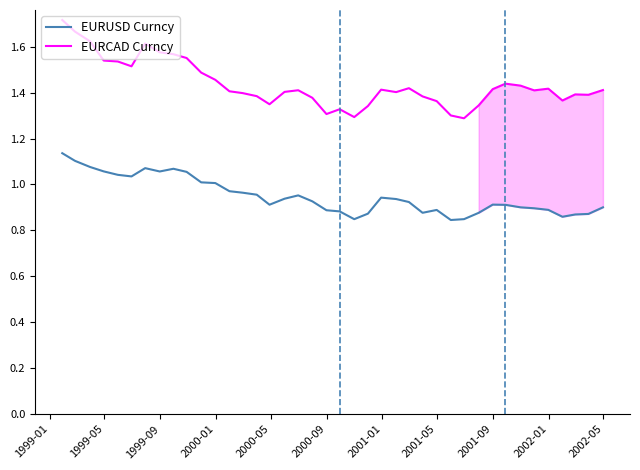

What are all the series names shown in the legend?

EURUSD Curncy, EURCAD Curncy